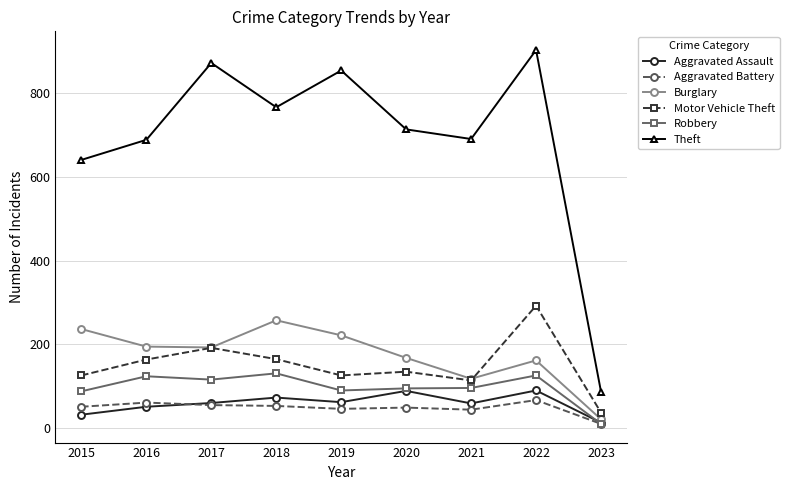

What is the difference between the maximum and second lowest values in the Theft series?

263